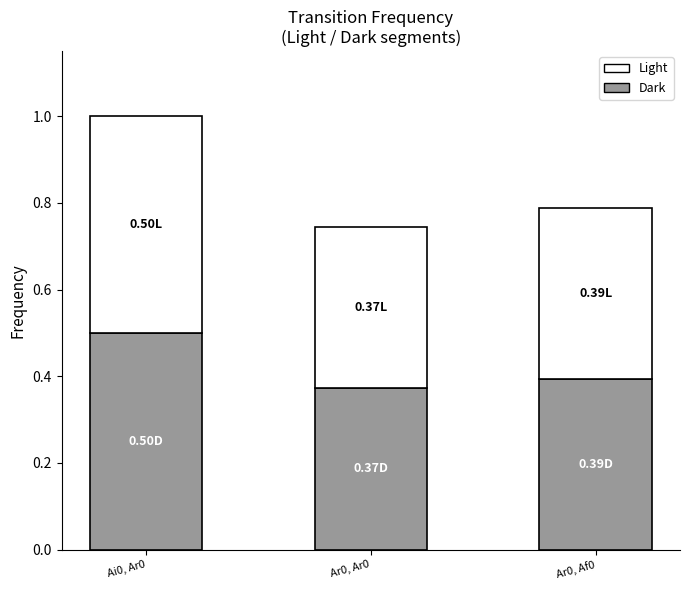

At which category is the sum across all series the highest?

Ai0, Ar0